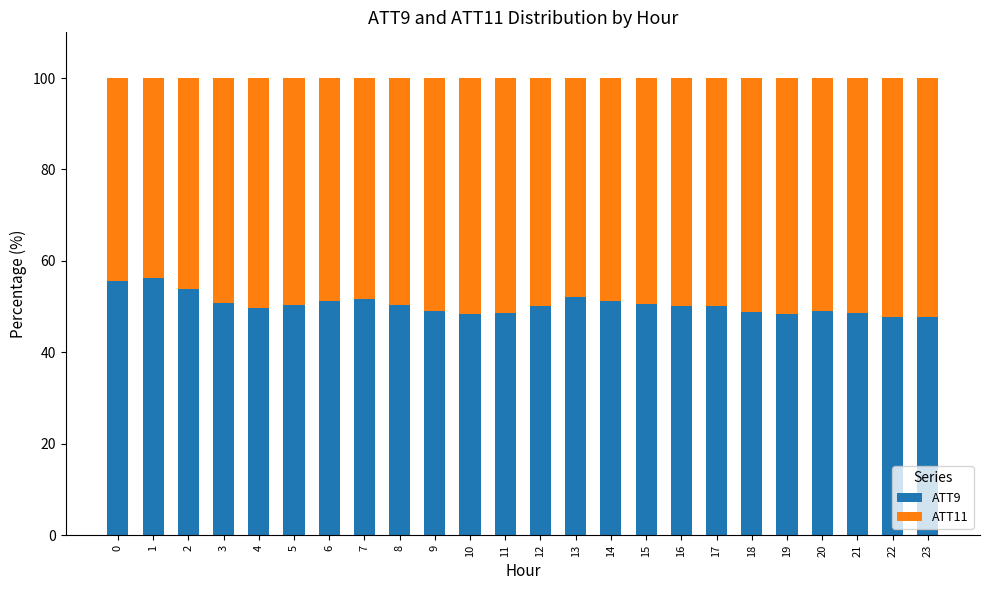

What is the lowest value of the ATT9 series?

47.7